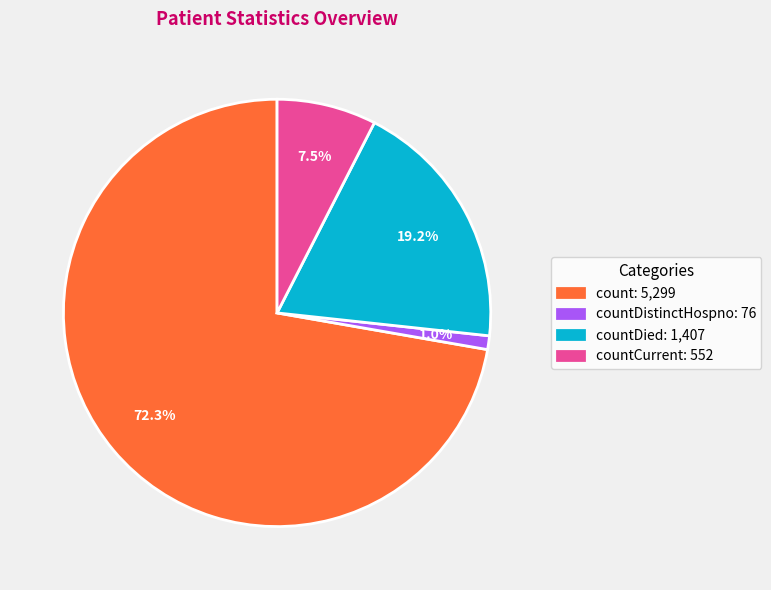

Do countDied: 1,407 and count: 5,299 together represent more than half of the pie?

Yes